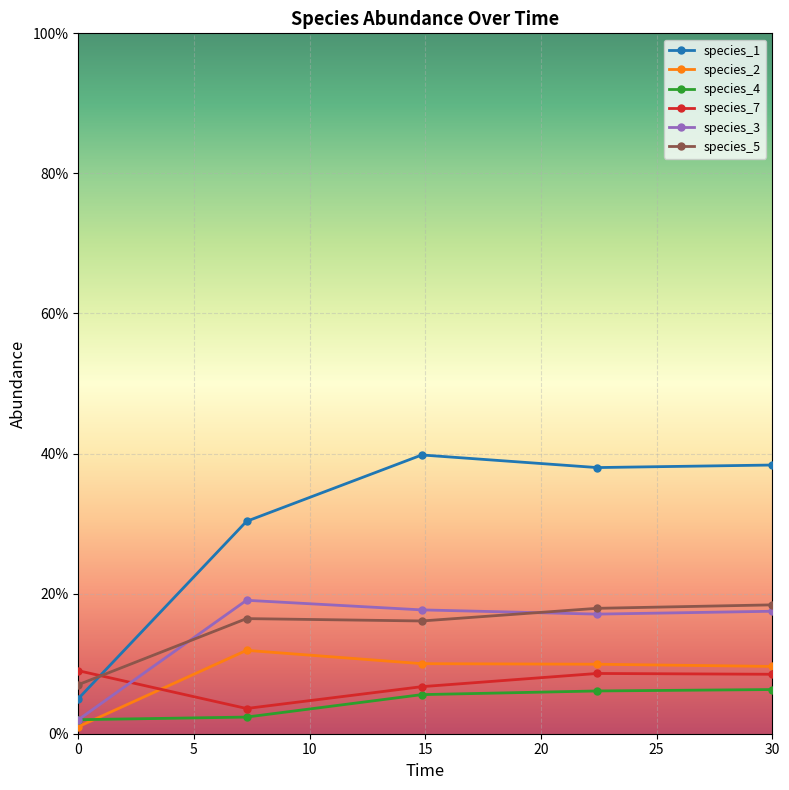

Which series has the largest total across all categories?

species_1